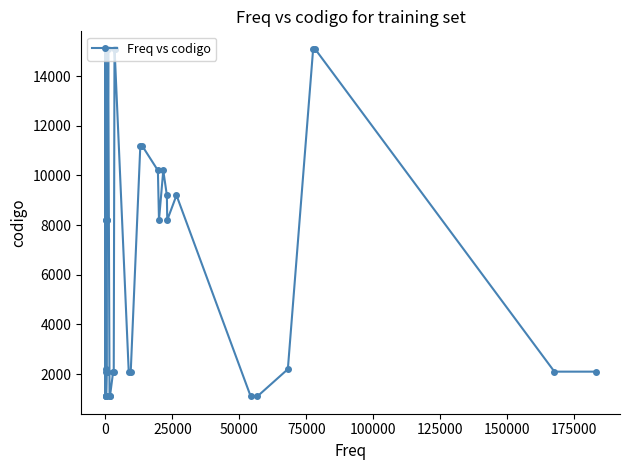

What is the greatest value displayed?

15101